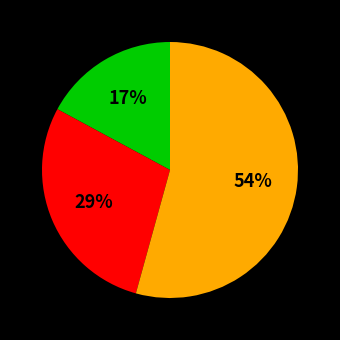

Count the number of slices in the pie.

3